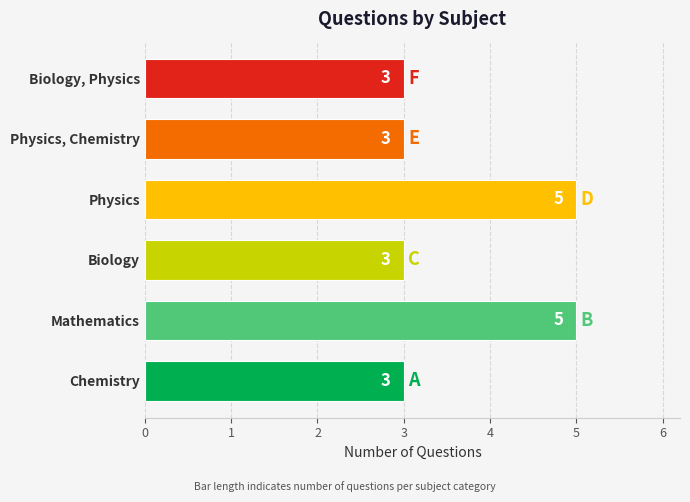

Read the value at Mathematics.

5